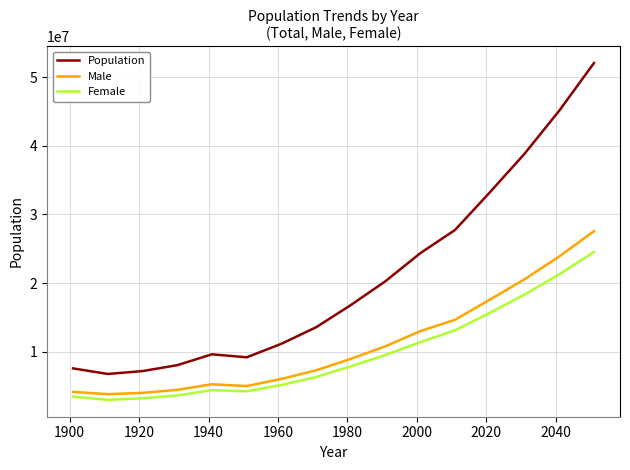

List the series in order of their peak value, lowest first.

Female, Male, Population